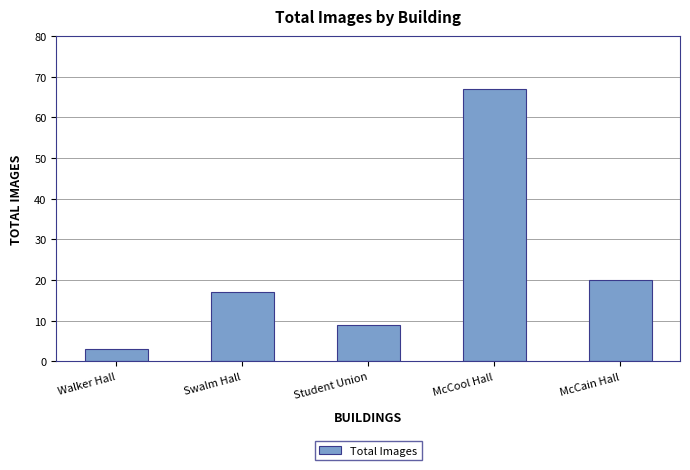

How many bars are there in total?

5